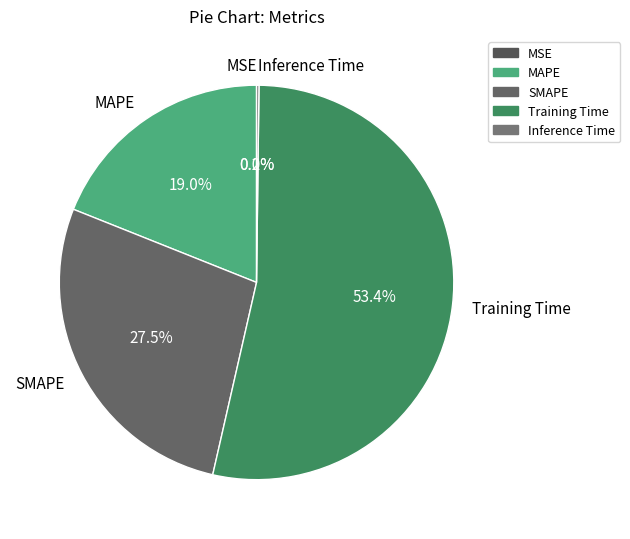

Is it true that Training Time is 53% of the pie?

True